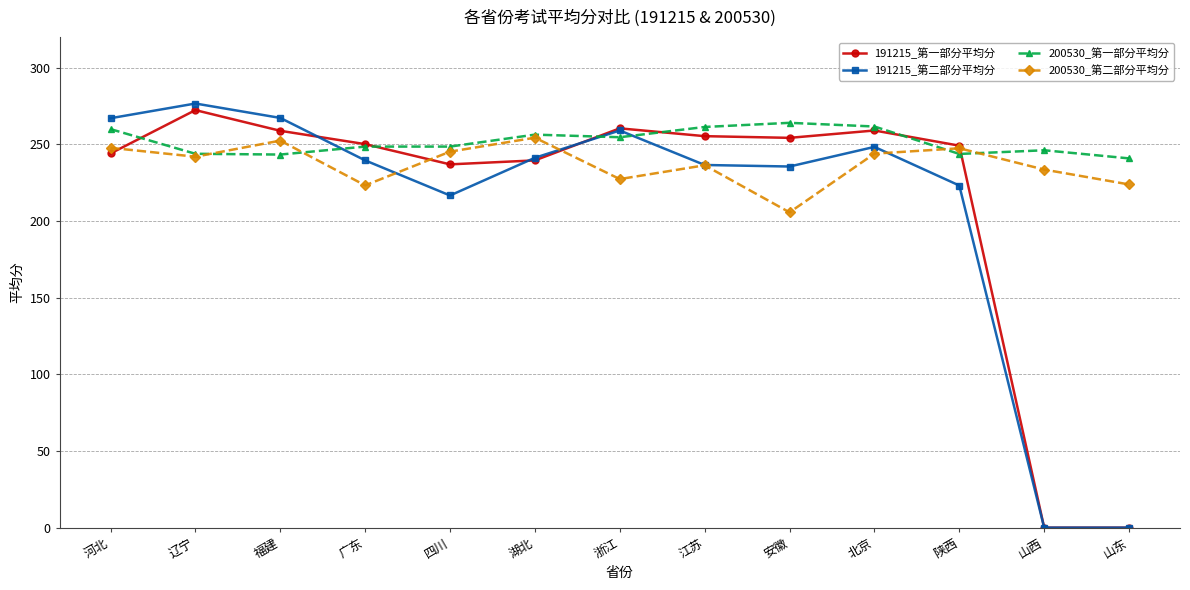

List the series in order of their peak value, highest first.

191215_第二部分平均分, 191215_第一部分平均分, 200530_第一部分平均分, 200530_第二部分平均分